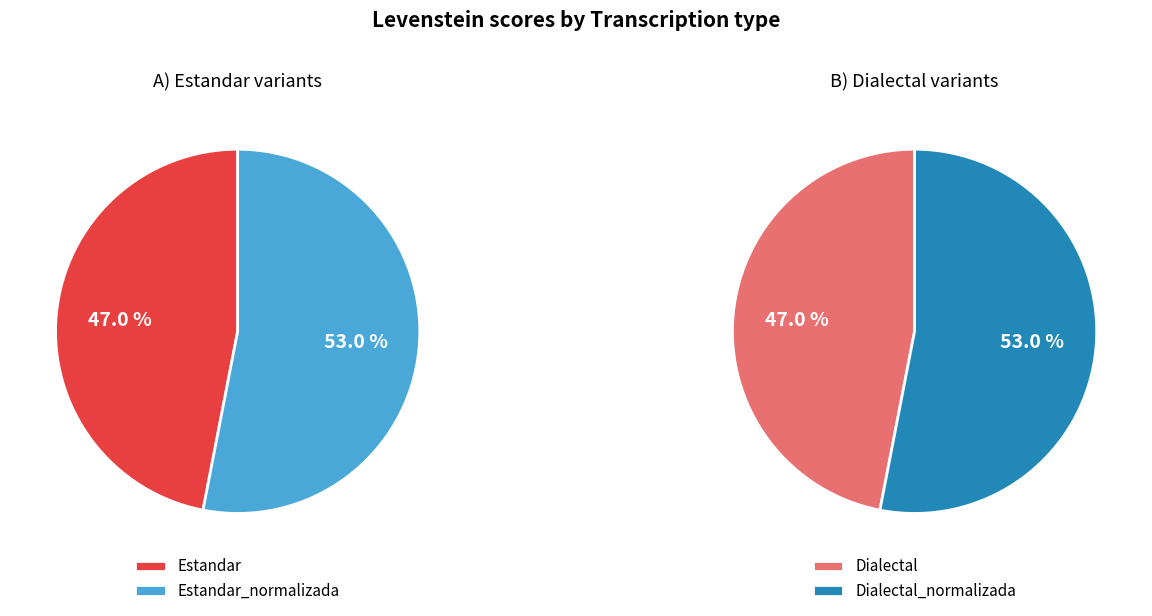

Between Estandar_normalizada and Estandar, which is larger?

Estandar_normalizada